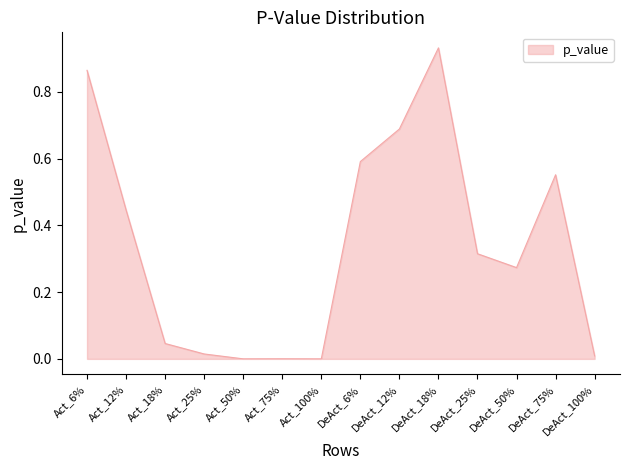

Does the chart display data point markers on the line(s)?

No